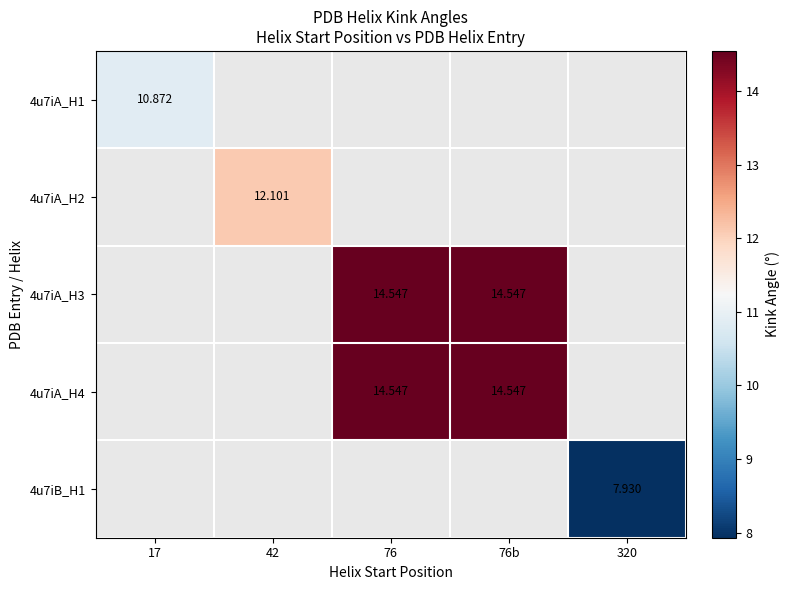

True or false: 4u7iB_H1 has a value of 3.2 at 320.

False